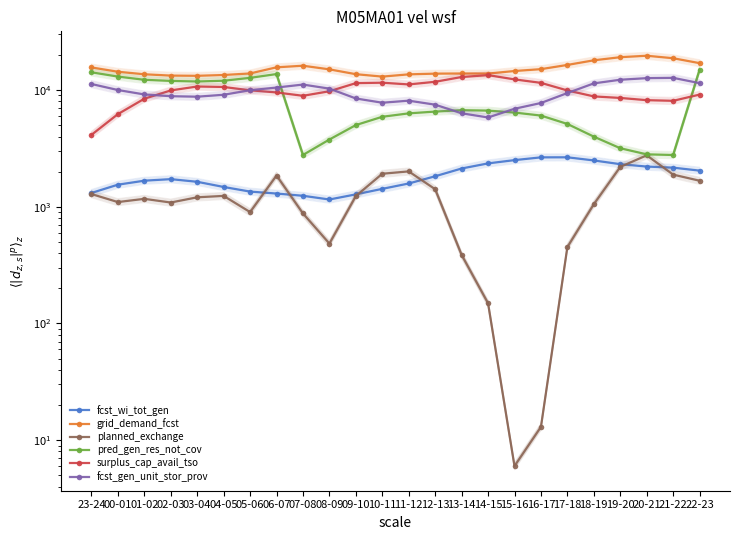

The value of fcst_gen_unit_stor_prov at 16-17 is 7755. True or false?

True